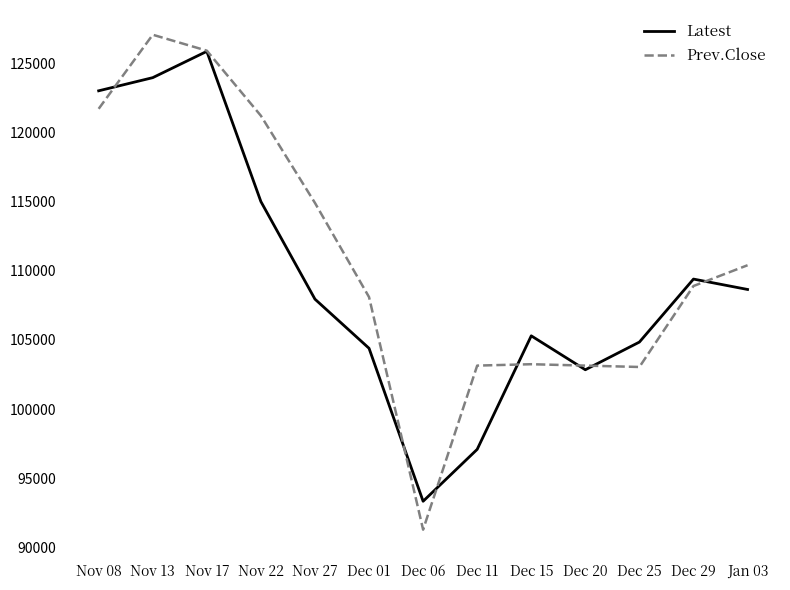

At Dec 06, list the series in order from smallest to largest.

Prev.Close, Latest